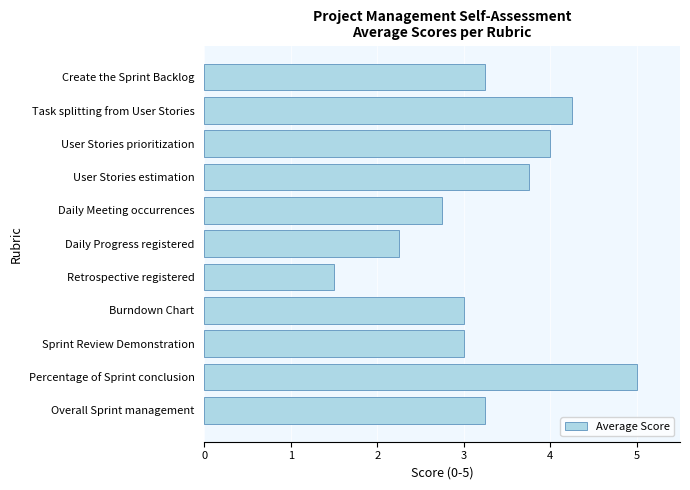

Between Overall Sprint management and Task splitting from User Stories, which is larger?

Task splitting from User Stories